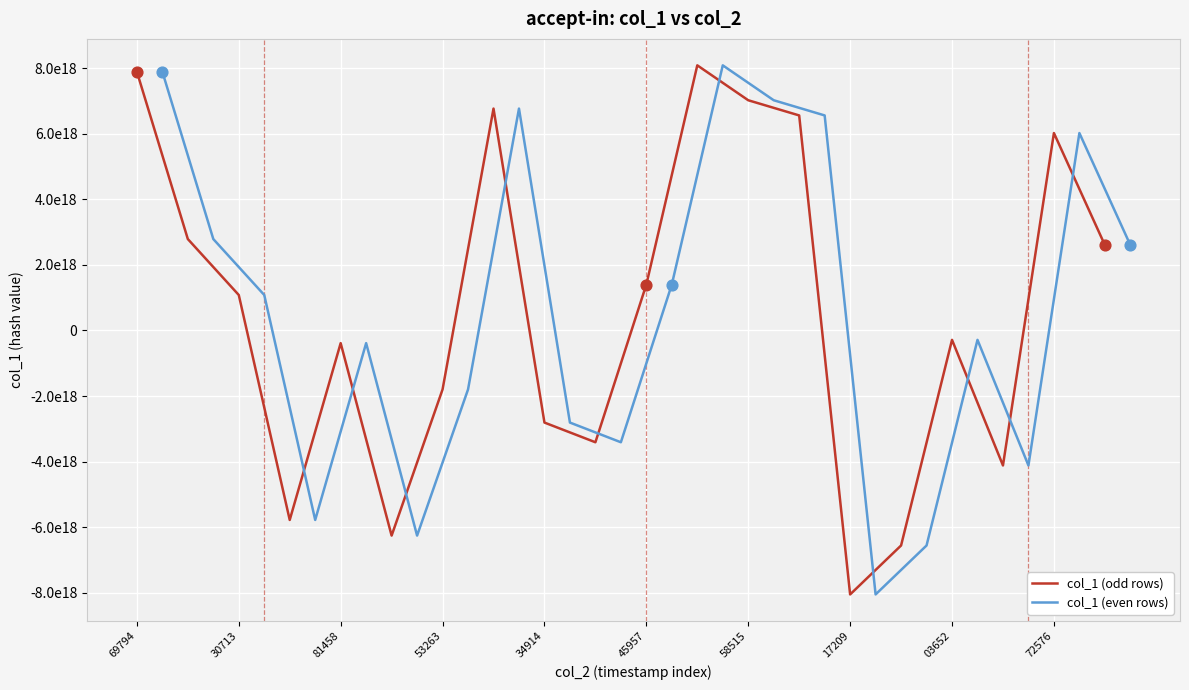

Which series has the widest spread of Y values?

col_1 (odd rows)